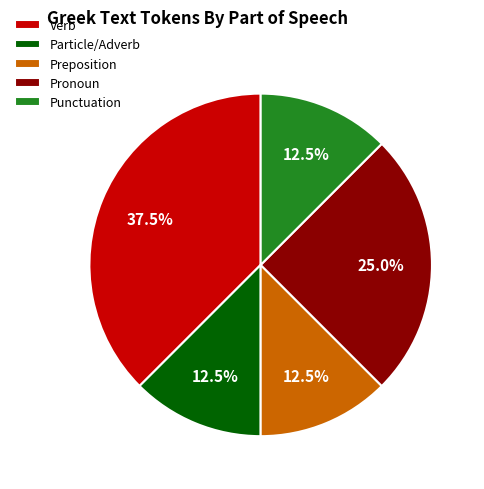

Which has a higher value, Pronoun or Preposition?

Pronoun